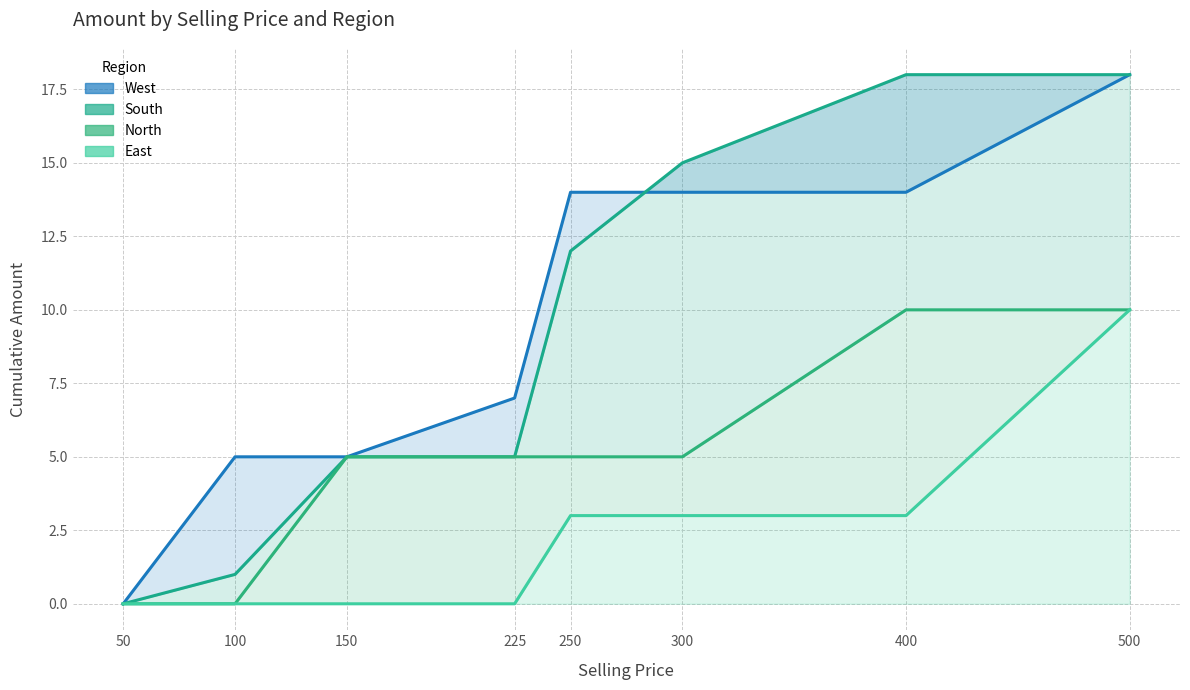

Between 500 and 225, which is larger?

500